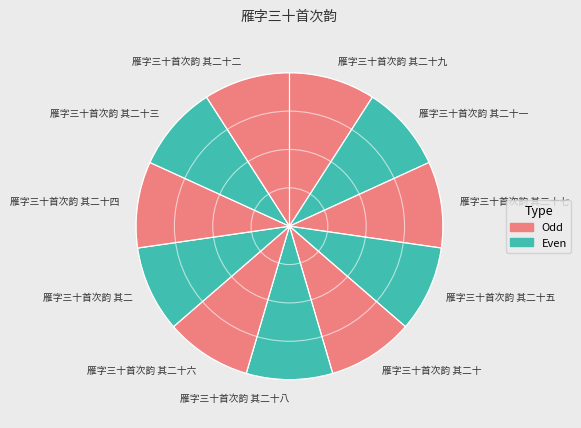

What is the ratio of the value at 雁字三十首次韵 其二十七 to the value at 雁字三十首次韵 其二十八?

1.0